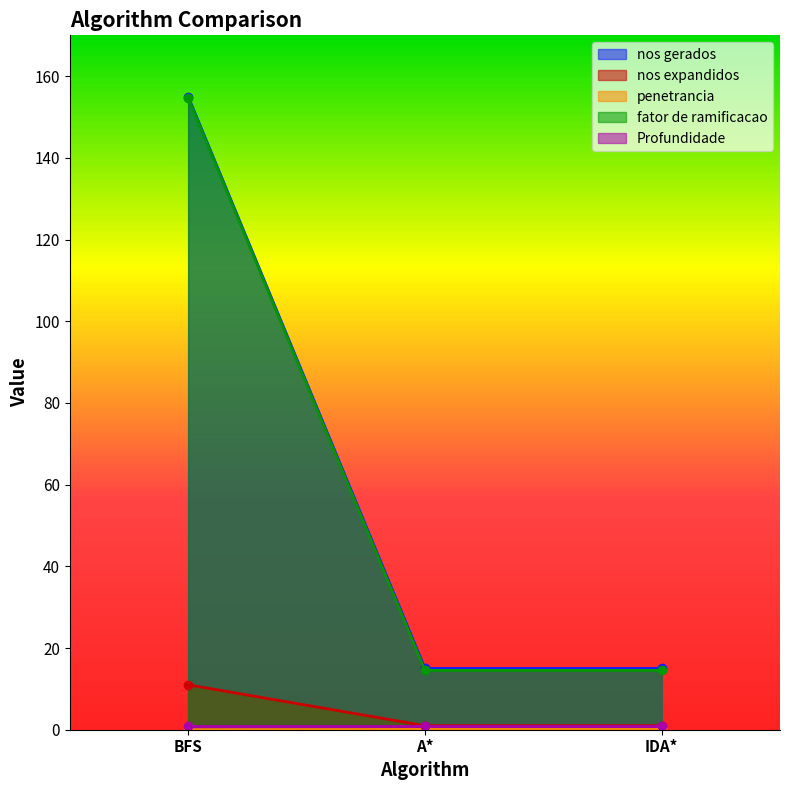

The nos expandidos series shows 18.8 at BFS. True or false?

False